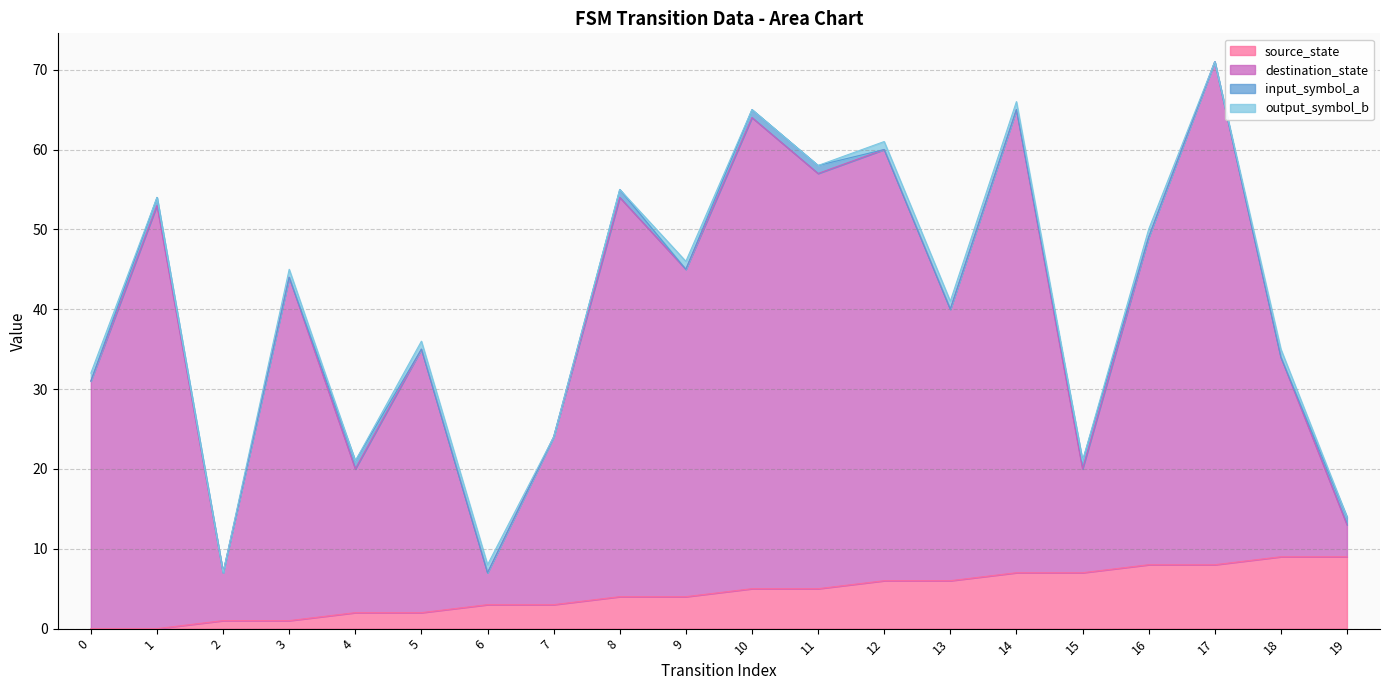

What are all the series names shown in the legend?

source_state, destination_state, input_symbol_a, output_symbol_b